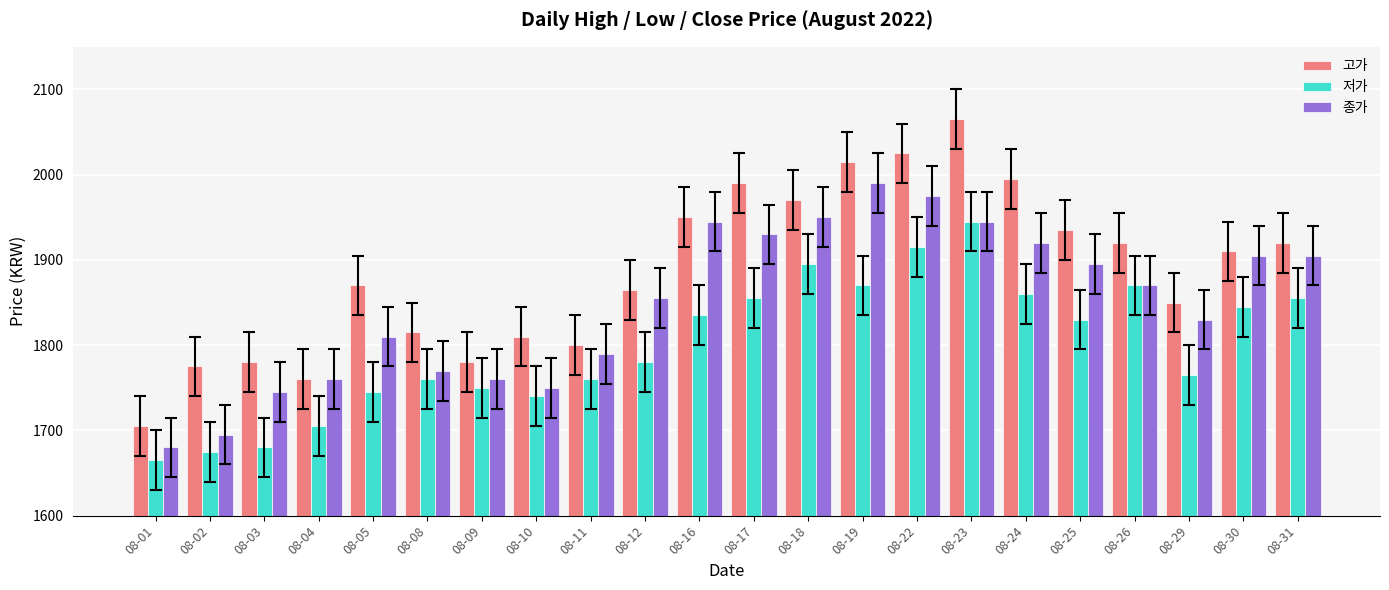

Which category has the lowest value in the 종가 series?

08-01